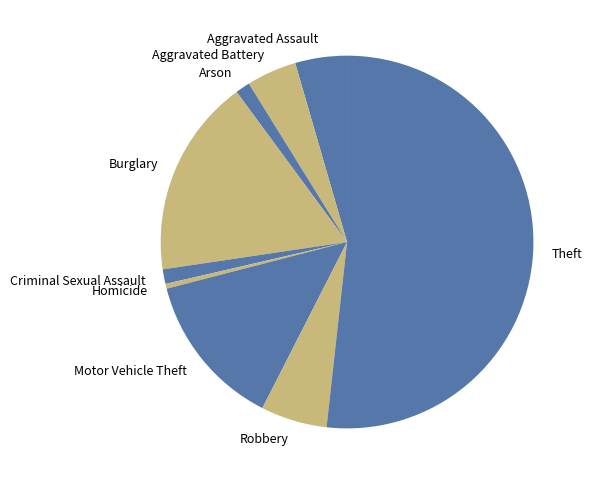

Approximately how many times larger is the value at Theft compared to Burglary?

3.0